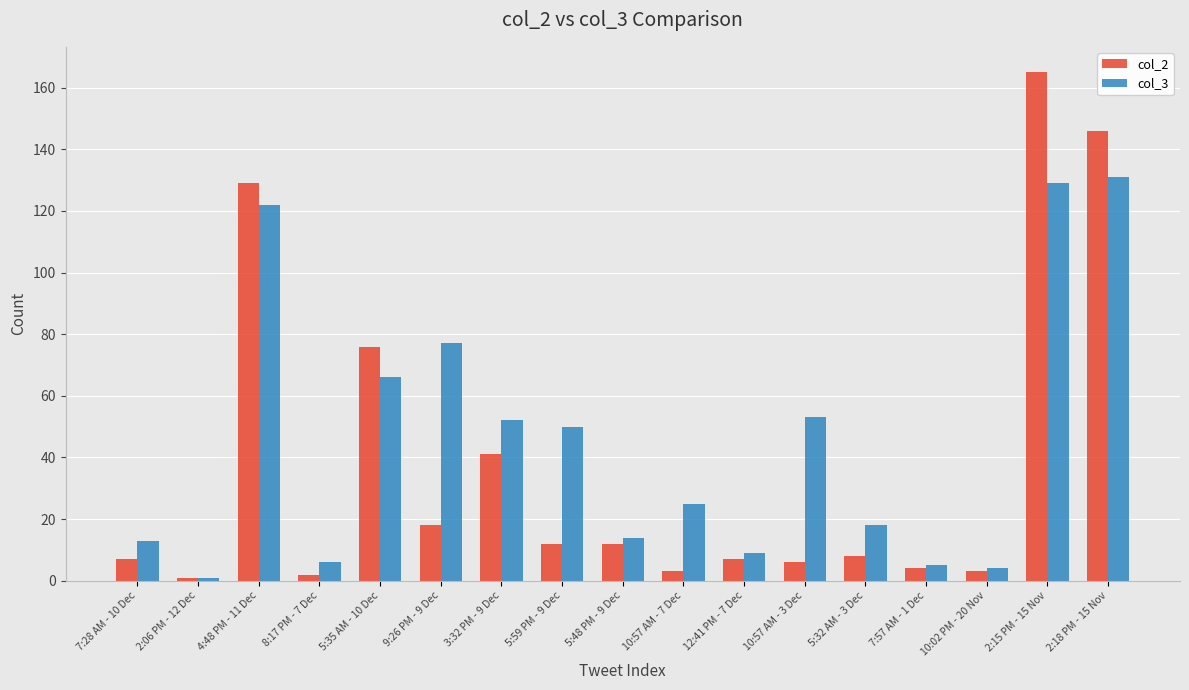

Reading left to right, extract all data points from this chart.

col_2: 7	1	129	2	76	18	41	12	12	3	7	6	8	4	3	165	146
col_3: 13	1	122	6	66	77	52	50	14	25	9	53	18	5	4	129	131